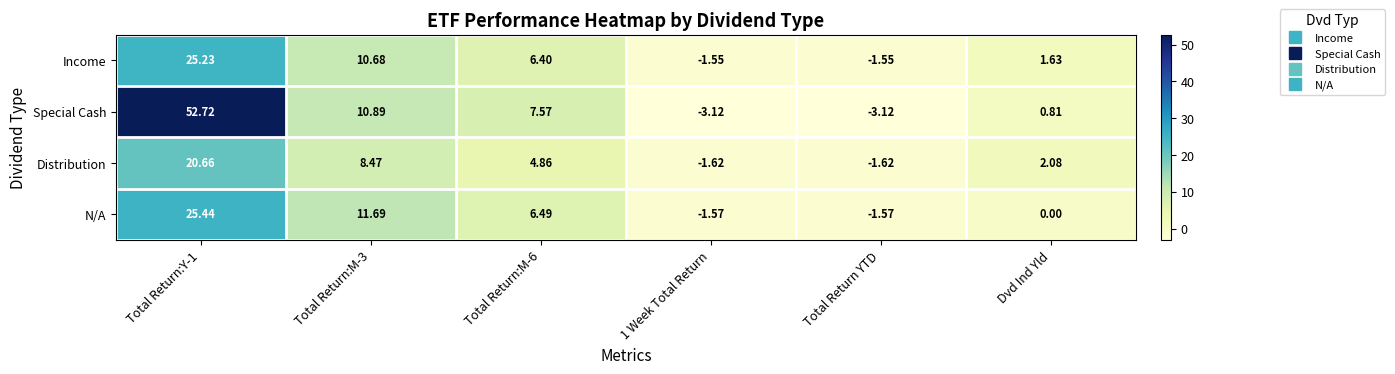

Which series has the largest total across all categories?

Special Cash